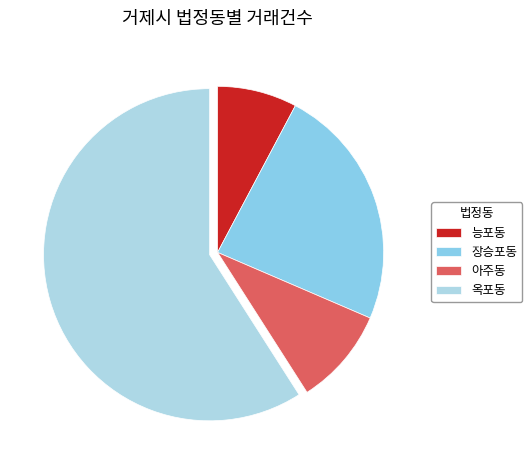

What portion of the pie excludes 옥포동?

40.9%